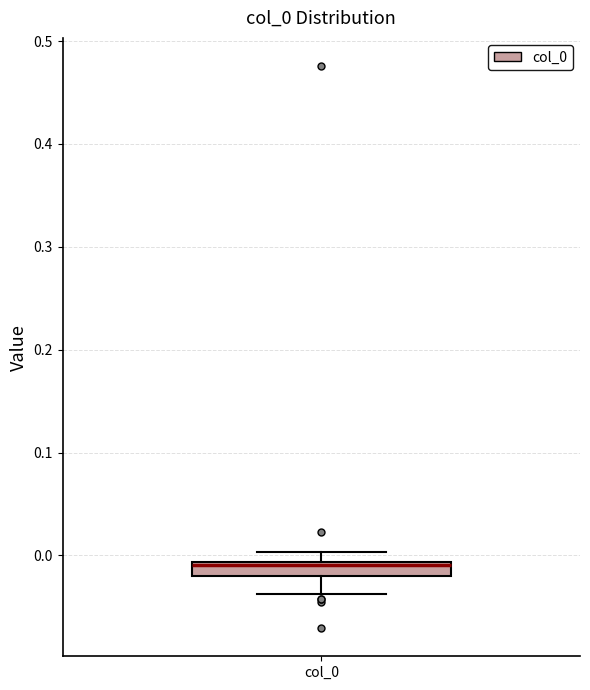

Where is the lower edge of the box for col_0 on the y-axis? The values are not printed on the chart, so give them approximately, as read against the axis.

-0.02